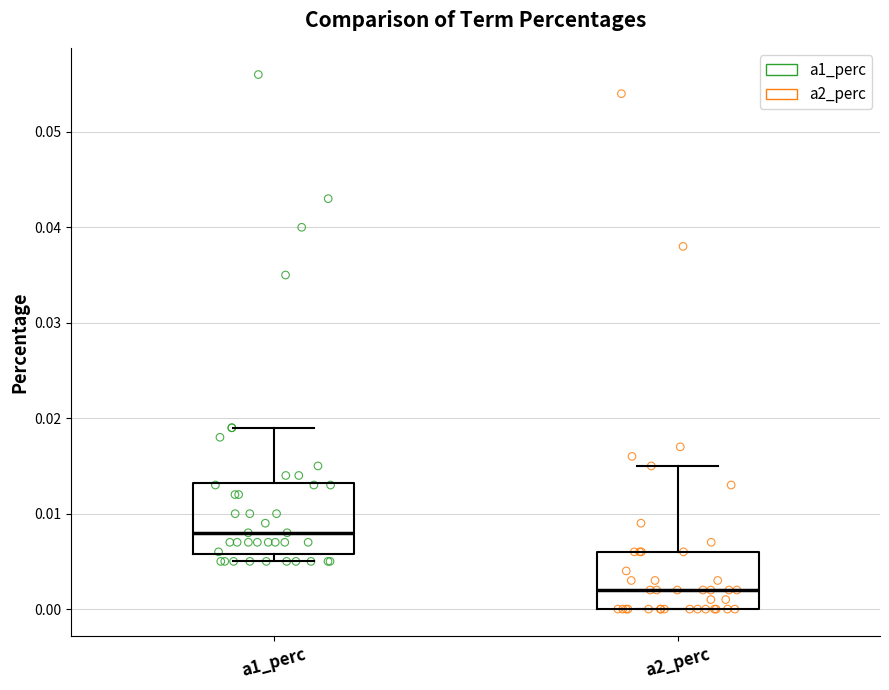

Reading left to right, transcribe this box plot: for each box, give where its median line is, the range the box spans, and where its two whiskers end, as read against the y-axis. The values are not printed on the chart, so give them approximately, as read against the axis.

a1_perc: median 0.008, box 0.006 to 0.013, whiskers 0.005 to 0.019
a2_perc: median 0.002, box 0.000 to 0.006, whiskers 0.000 to 0.015